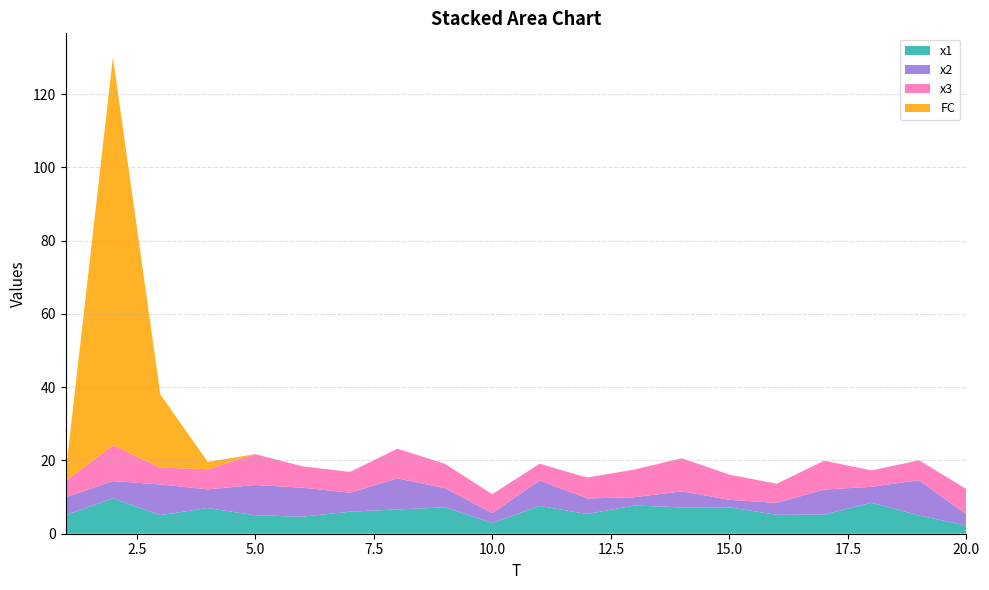

What is the difference between the maximum and second lowest values in the FC series?

106.0